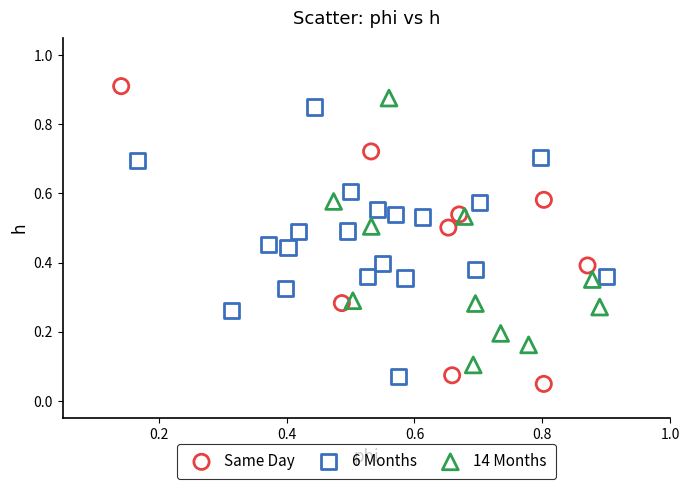

What are all the series names shown in the legend?

Same Day, 6 Months, 14 Months